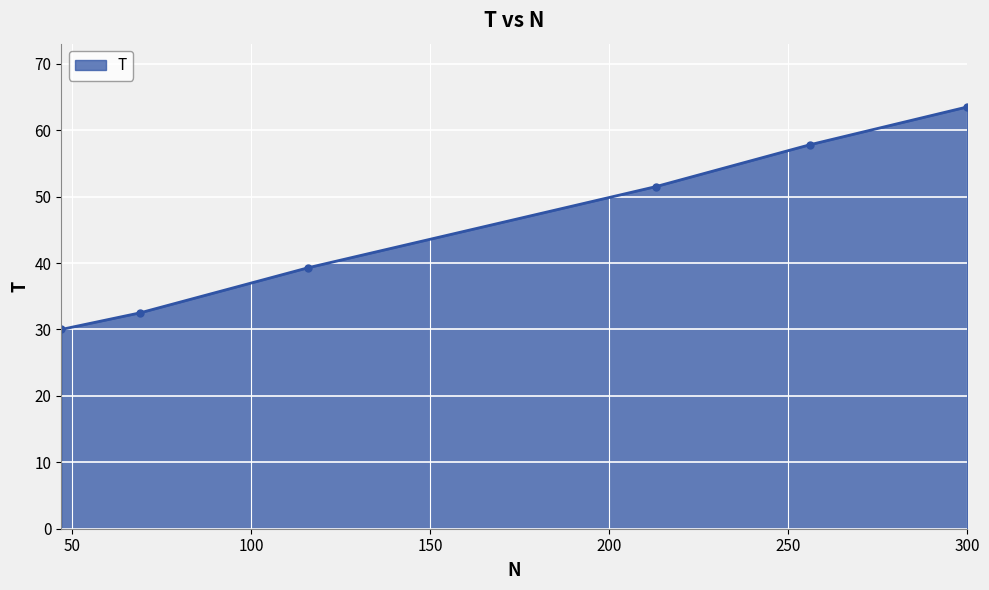

What is the value of the 2nd point from the left?

32.5